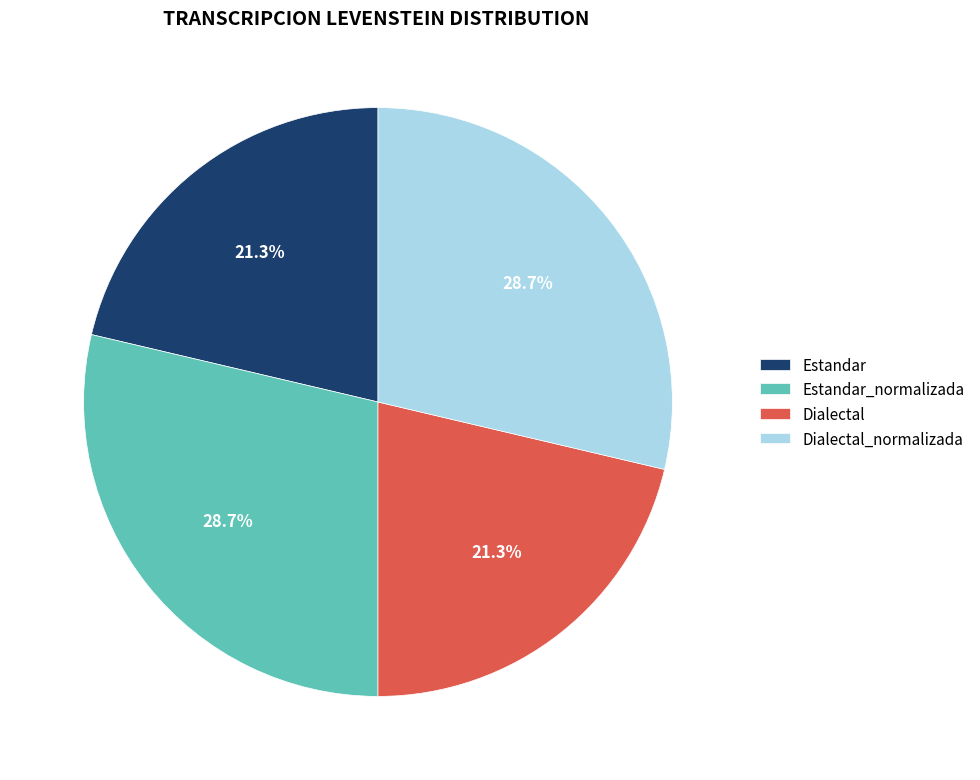

True or false: Estandar_normalizada accounts for 29% of the total.

True